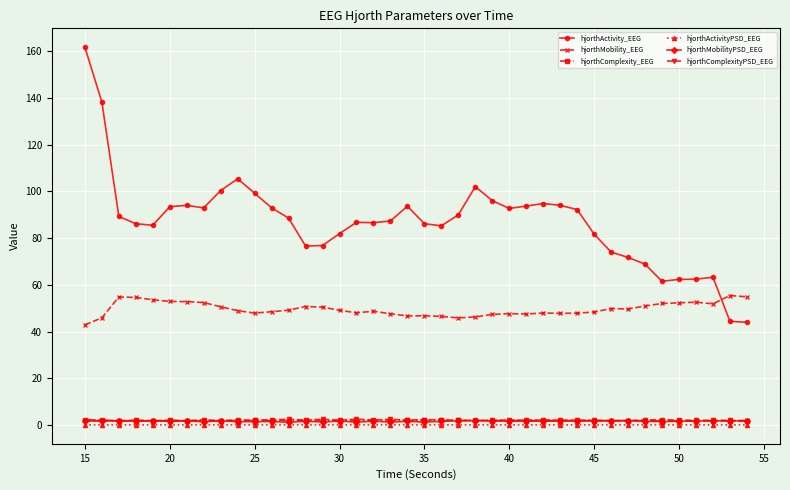

At how many categories does at least one series exceed 23?

40